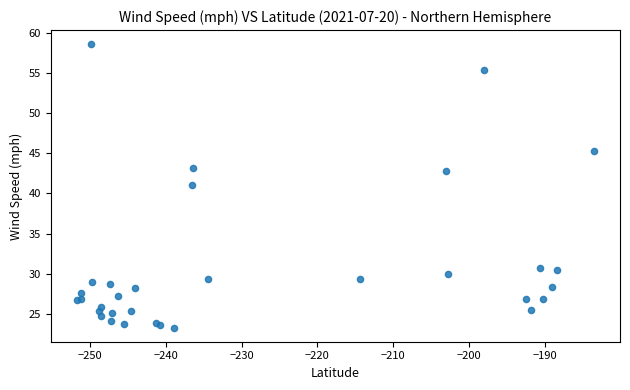

What Y value in the scatter plot is closest to 40?

41.0